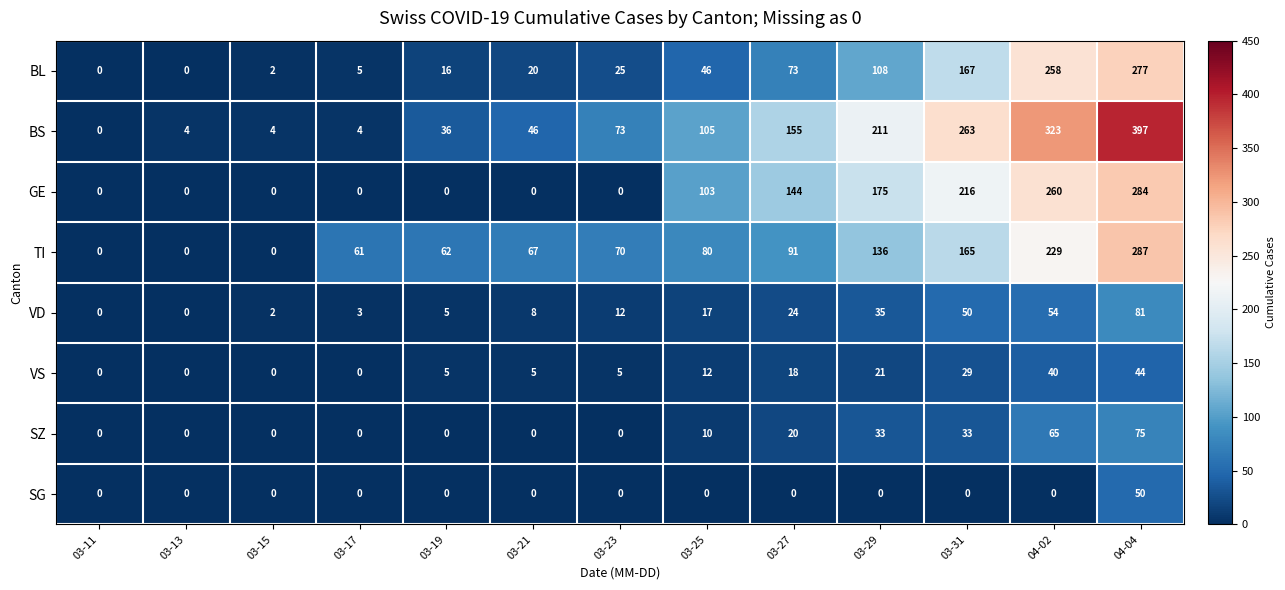

What value does the SZ series have at 03-31, to the nearest 5?

35